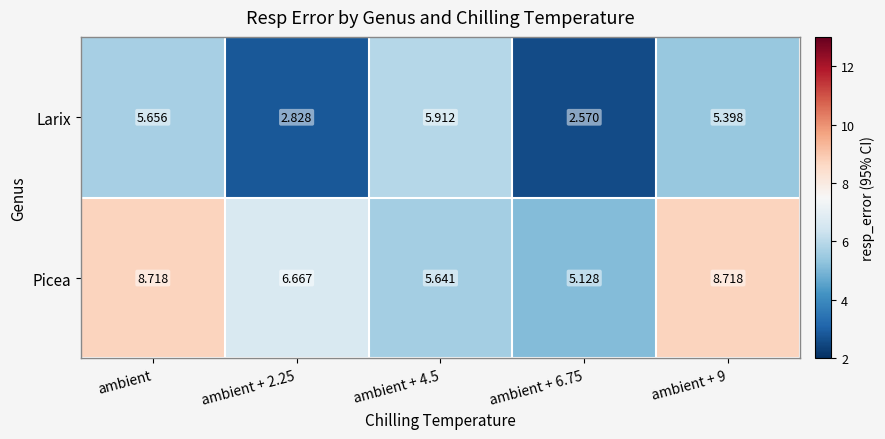

Which series has the largest total across all categories?

Picea